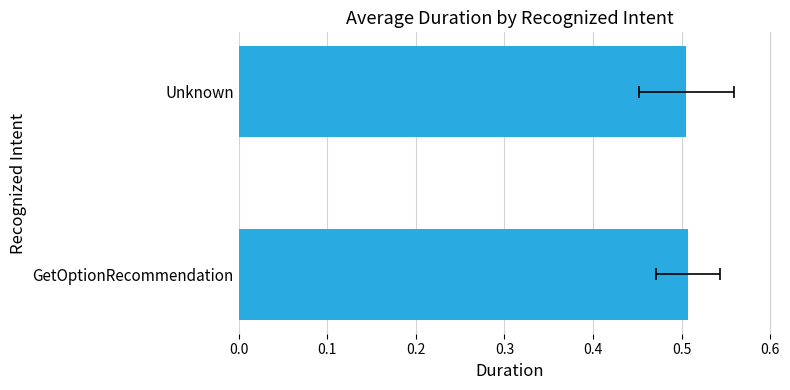

What is the smallest value displayed?

0.5